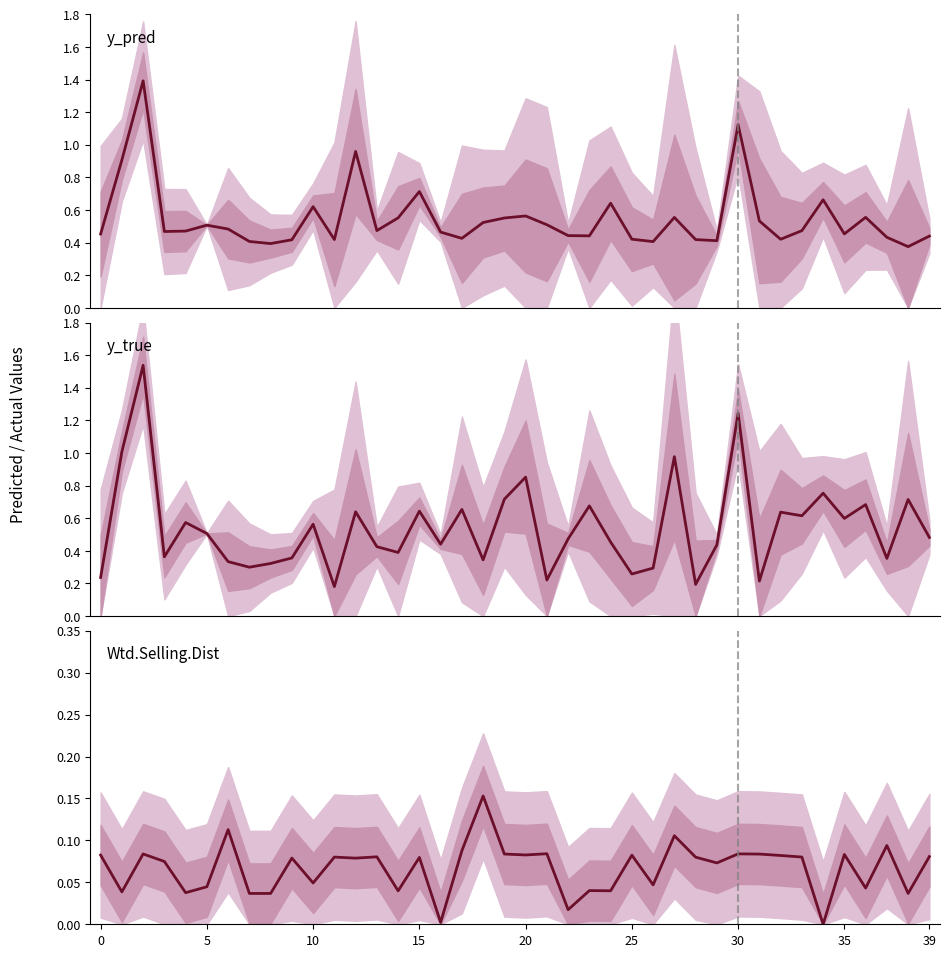

Rank the series at 31 from highest to lowest value.

y_pred, y_true, Wtd.Selling.Dist